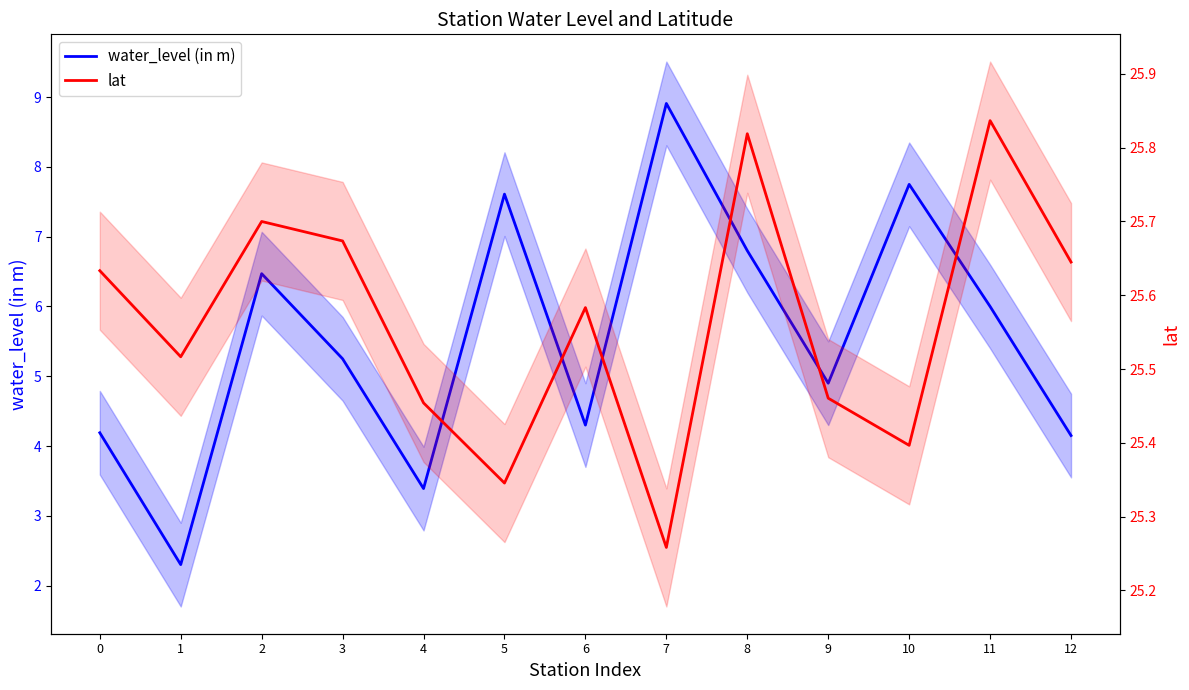

Does the chart display data point markers on the line(s)?

No